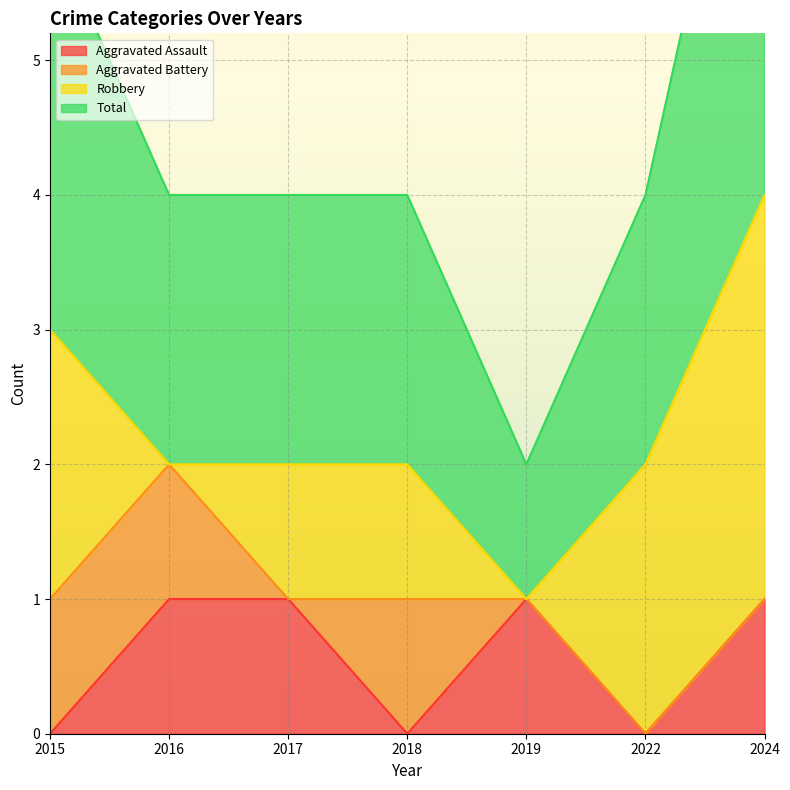

Which series has the largest range (max minus min)?

Total